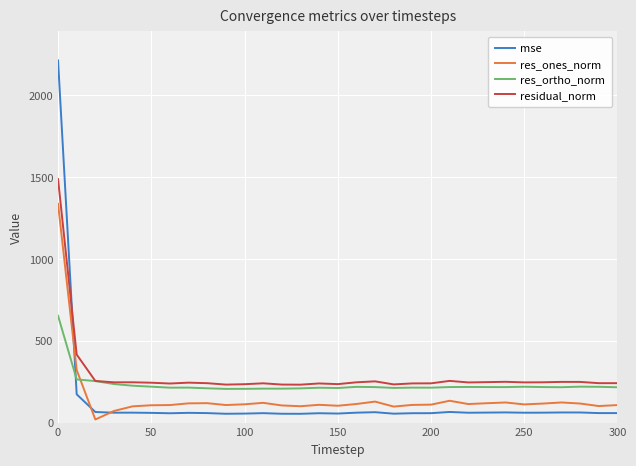

What is the minimum value shown in the chart?

19.0